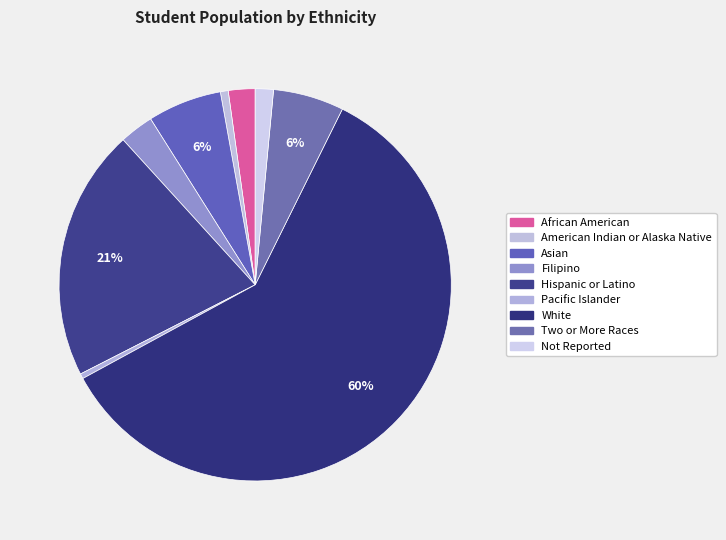

What percentage is the Asian slice, to the nearest percent?

6%